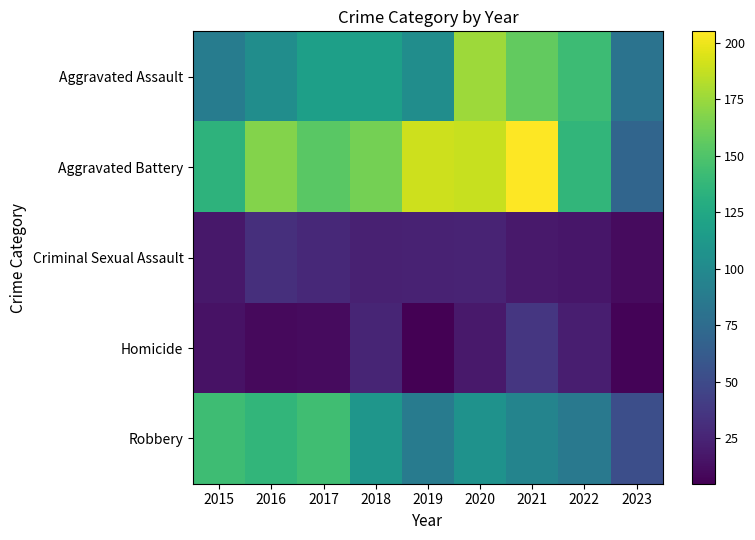

At how many categories does at least one series exceed 144?

6